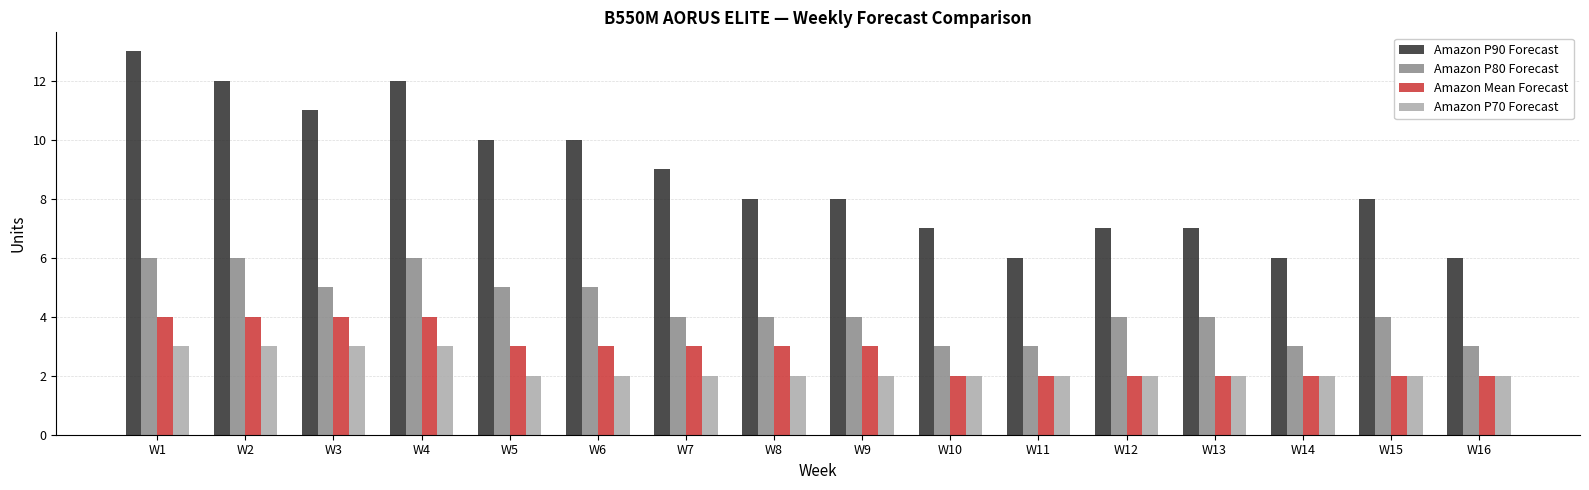

The Amazon P80 Forecast series shows 3 at W16. True or false?

True